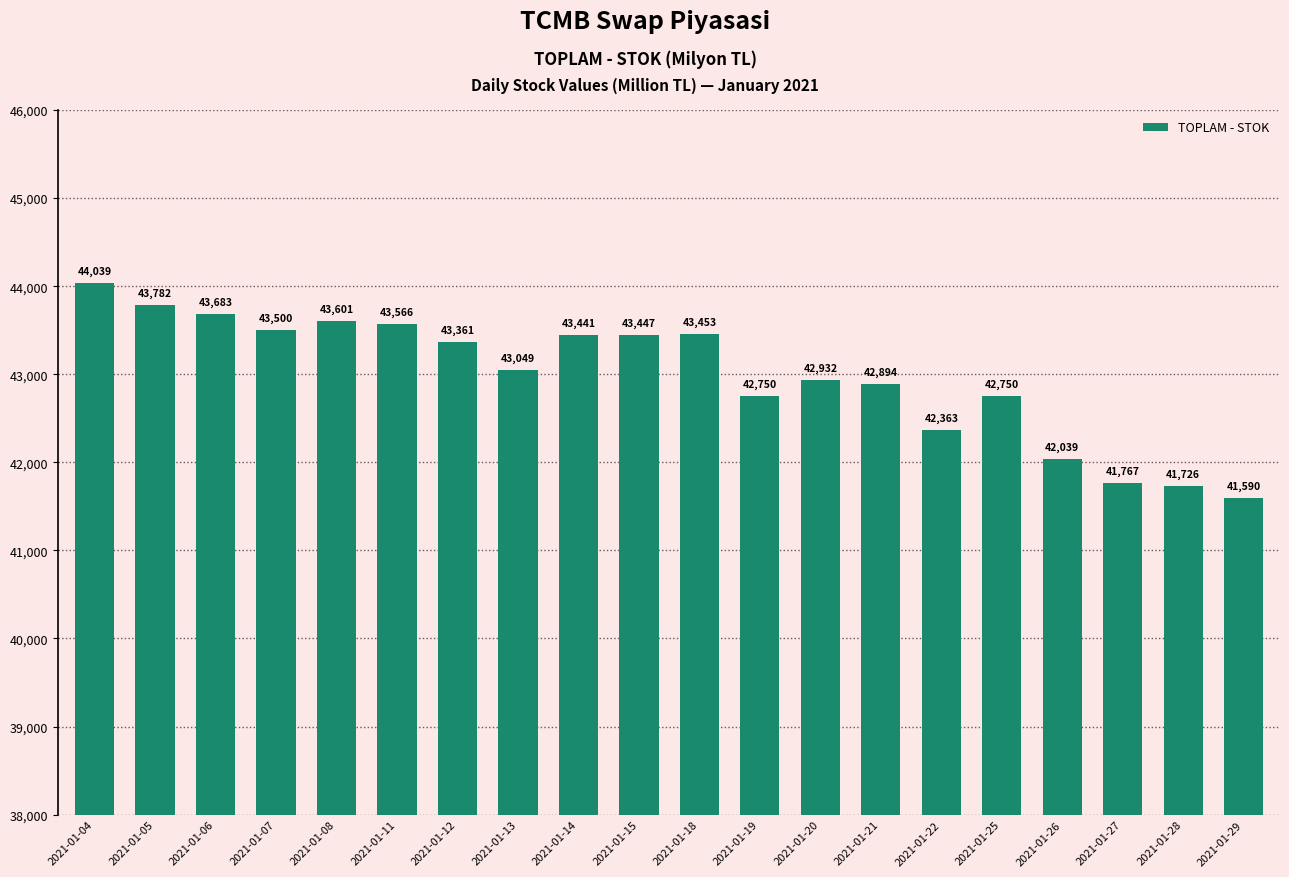

What is the minimum value shown in the chart?

41590